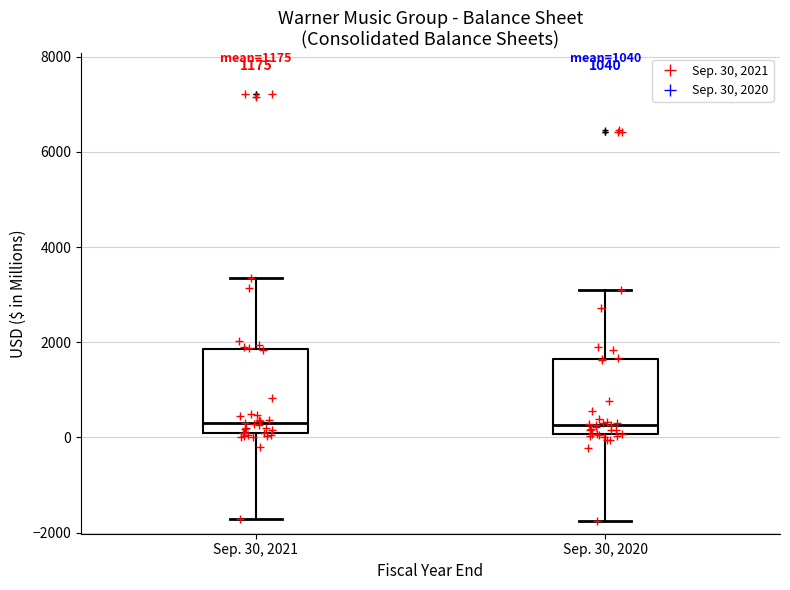

Reading left to right, read every box against the y-axis: the position of its median line, the range the box covers, and the ends of its whiskers. The values are not printed on the chart, so give them approximately, as read against the axis.

Sep. 30, 2021: median 400, box 0 to 1800, whiskers -1800 to 3400
Sep. 30, 2020: median 200, box 0 to 1600, whiskers -1800 to 3200